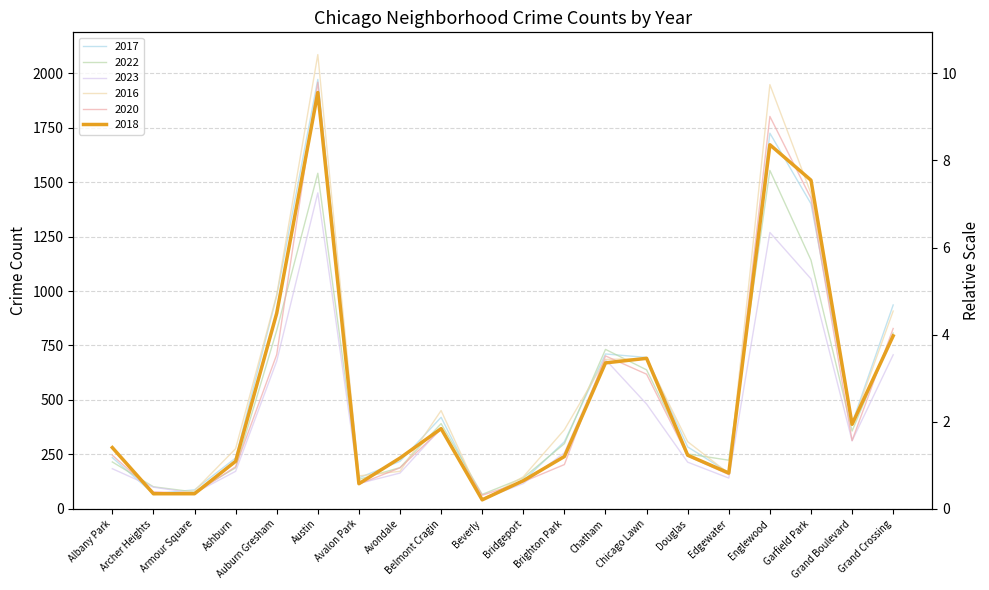

What is the label of the 14th point from the right?

Avalon Park